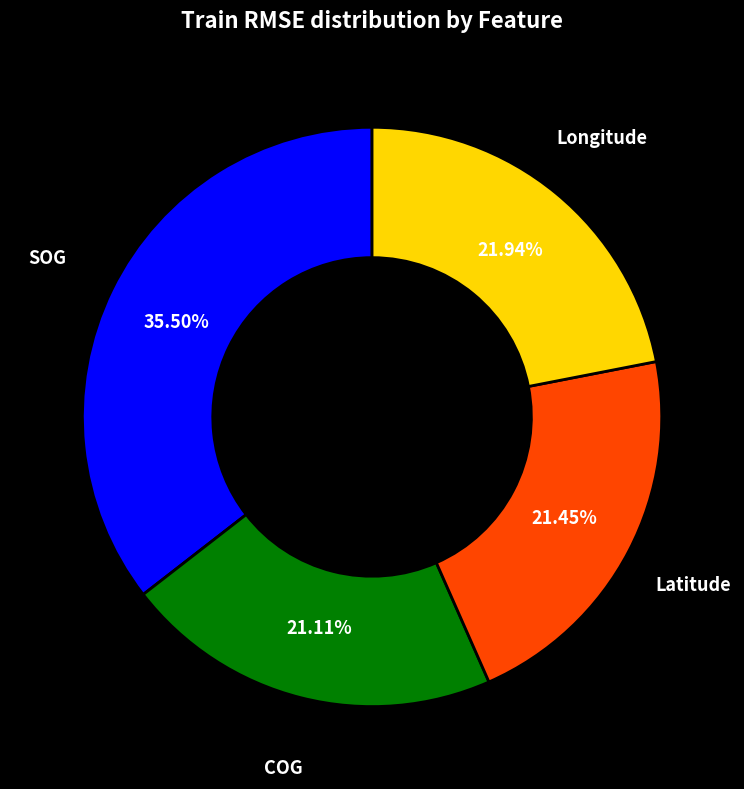

Is there a majority slice in this chart?

No